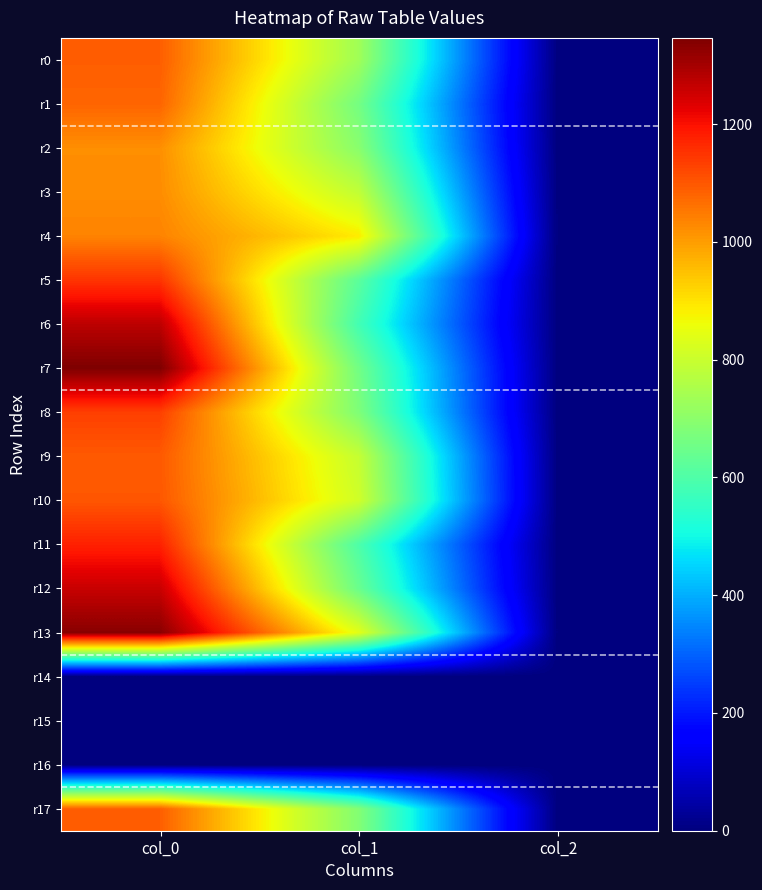

What is the difference between the highest and lowest values at col_1?

887.6